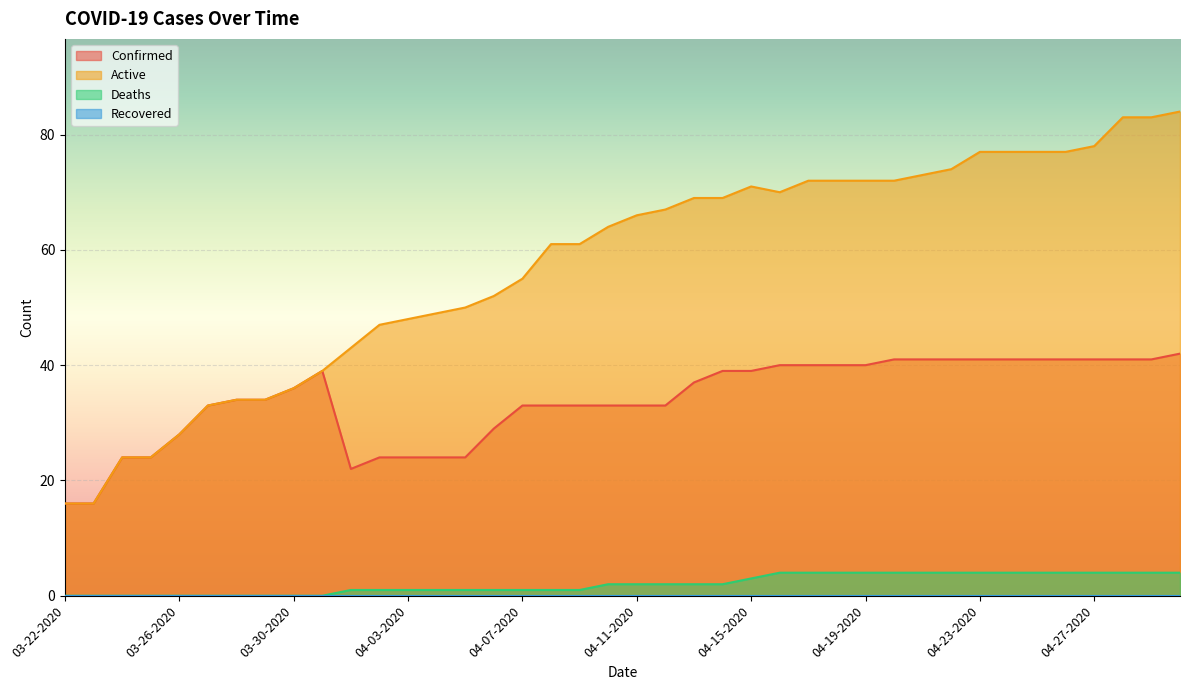

Where does the Confirmed series first go above 36?

03-31-2020